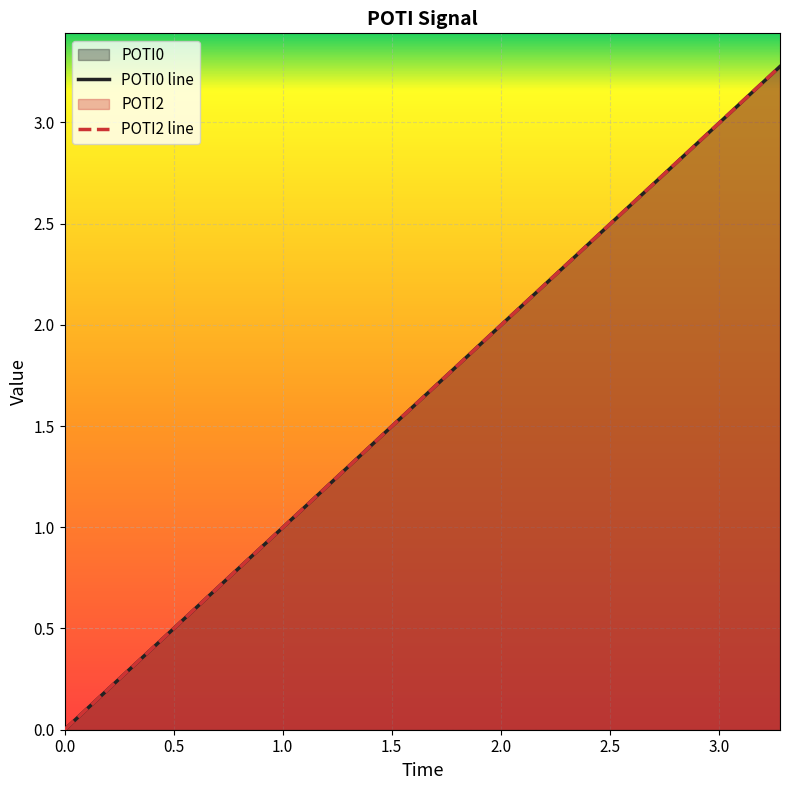

Is it true that POTI2 line equals 0.9 at 3.0?

False